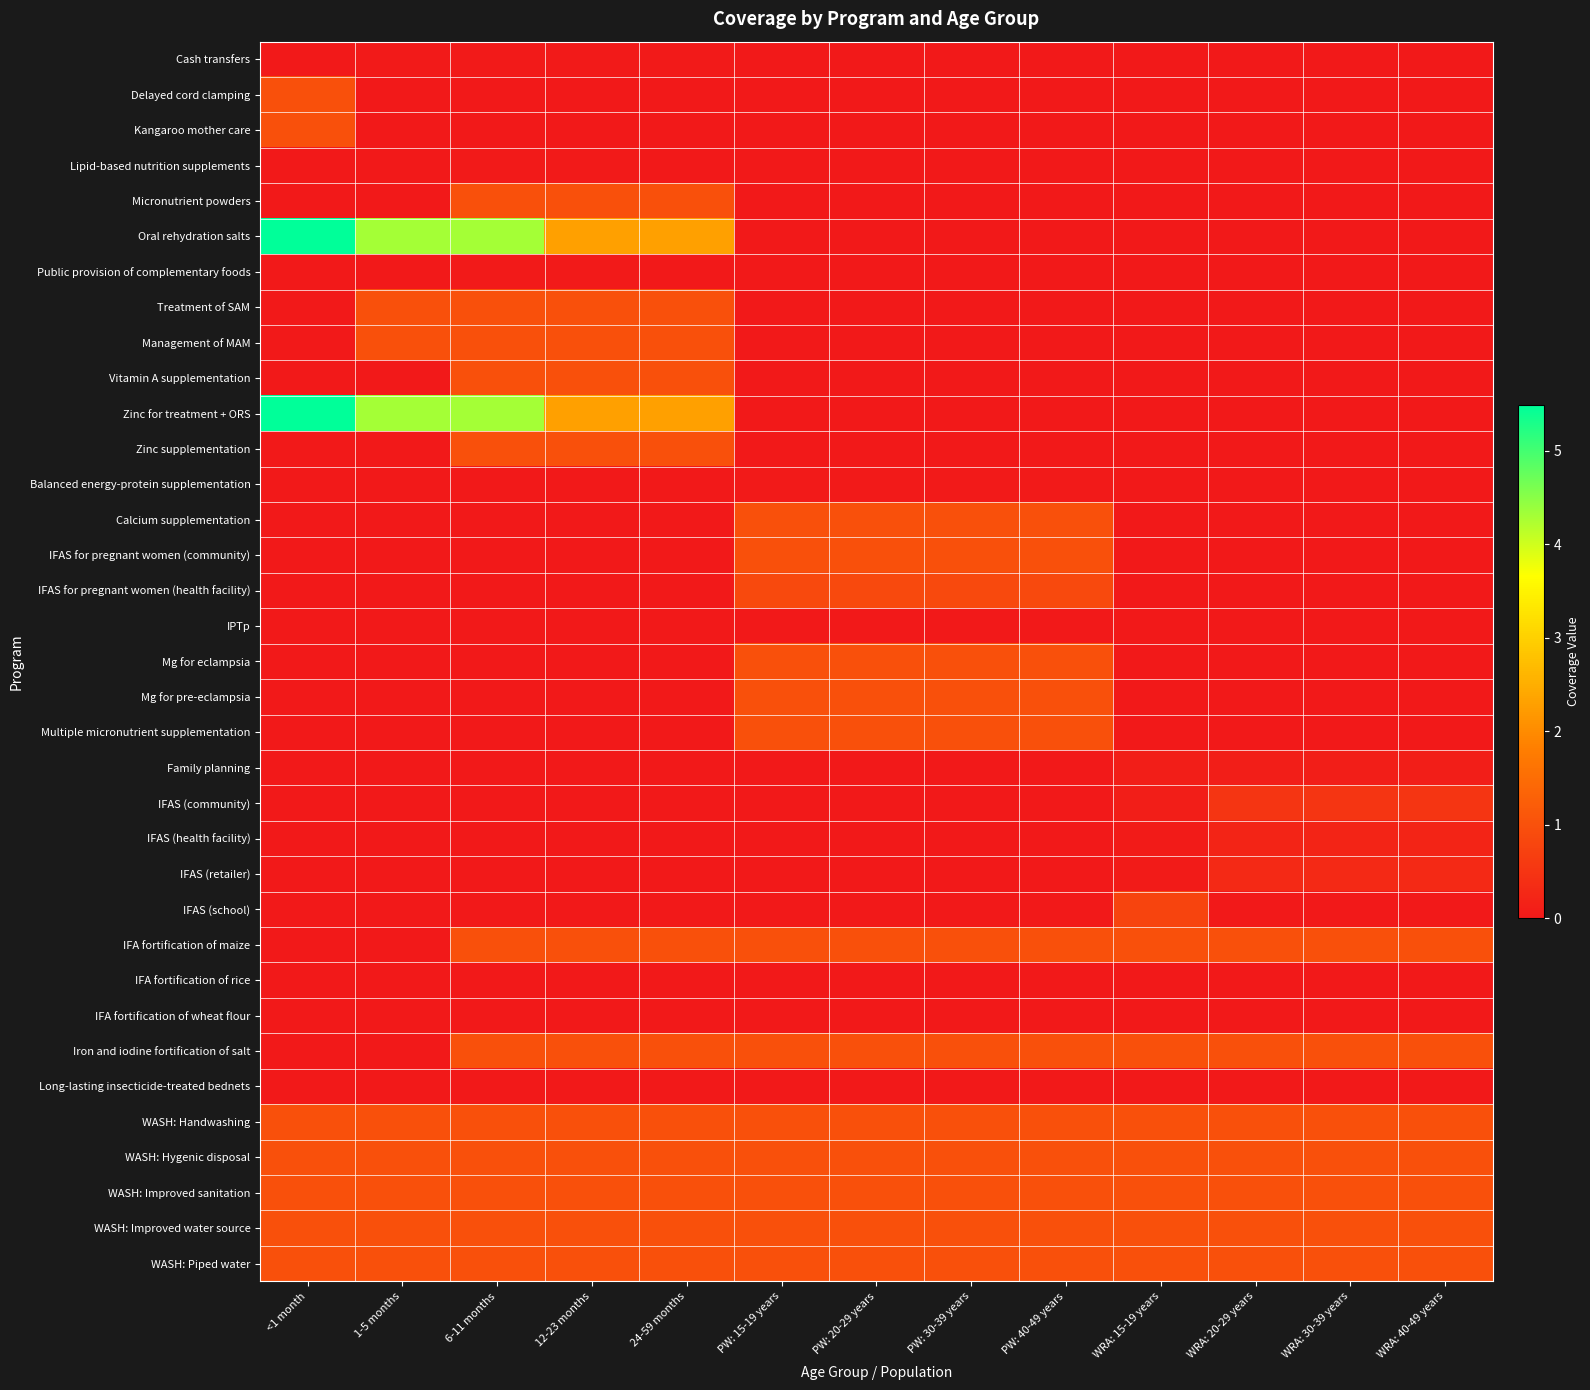

List the series in order of their peak value, lowest first.

IPTp, IFA fortification of rice, IFA fortification of wheat flour, Long-lasting insecticide-treated bednets, Cash transfers, Lipid-based nutrition supplements, Public provision of complementary foods, Balanced energy-protein supplementation, Family planning, IFAS (health facility), IFAS (retailer), IFAS (community), IFAS (school), IFAS for pregnant women (health facility), IFA fortification of maize, Delayed cord clamping, Kangaroo mother care, Micronutrient powders, Treatment of SAM, Management of MAM, Vitamin A supplementation, Zinc supplementation, Calcium supplementation, IFAS for pregnant women (community), Mg for eclampsia, Mg for pre-eclampsia, Multiple micronutrient supplementation, Iron and iodine fortification of salt, WASH: Handwashing, WASH: Hygenic disposal, WASH: Improved sanitation, WASH: Improved water source, WASH: Piped water, Oral rehydration salts, Zinc for treatment + ORS